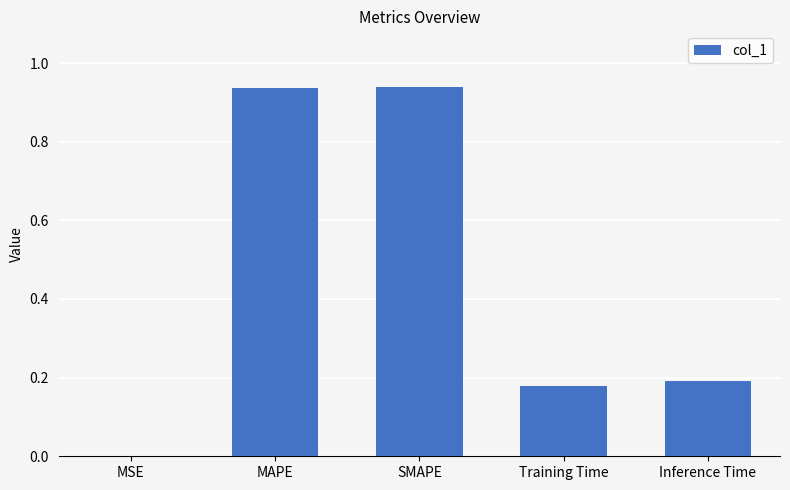

The chart shows a value of 0.0 at Inference Time. True or false?

False